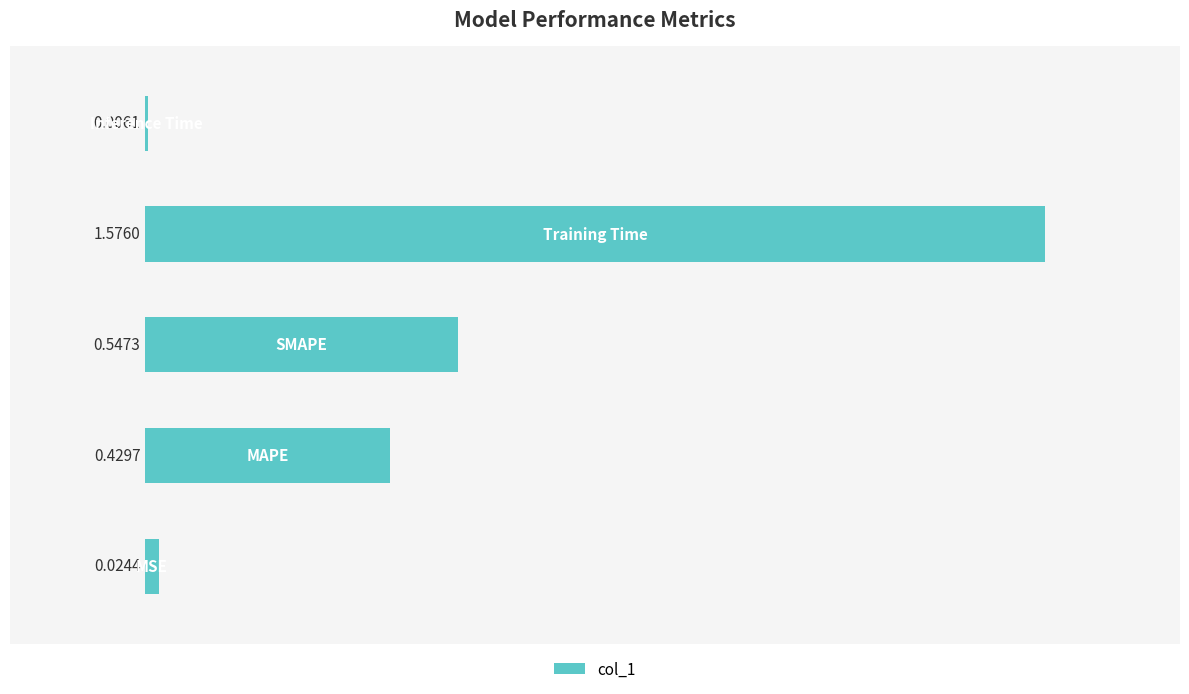

What is the sum of all values?

2.6